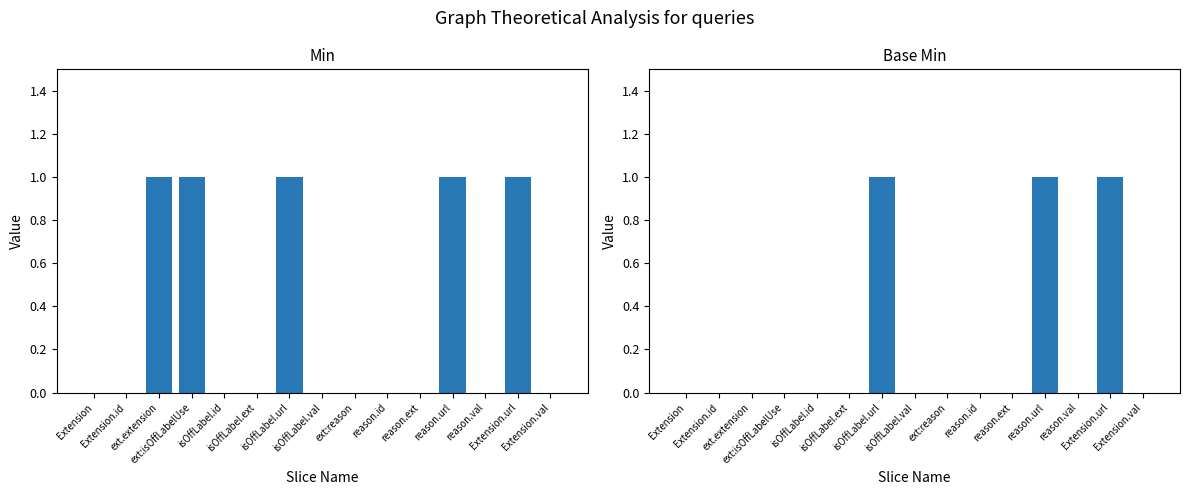

Reading right to left, what are all the values shown in this chart?

Min: 0	1	0	1	0	0	0	0	1	0	0	1	1	0	0
Base Min: 0	1	0	1	0	0	0	0	1	0	0	0	0	0	0